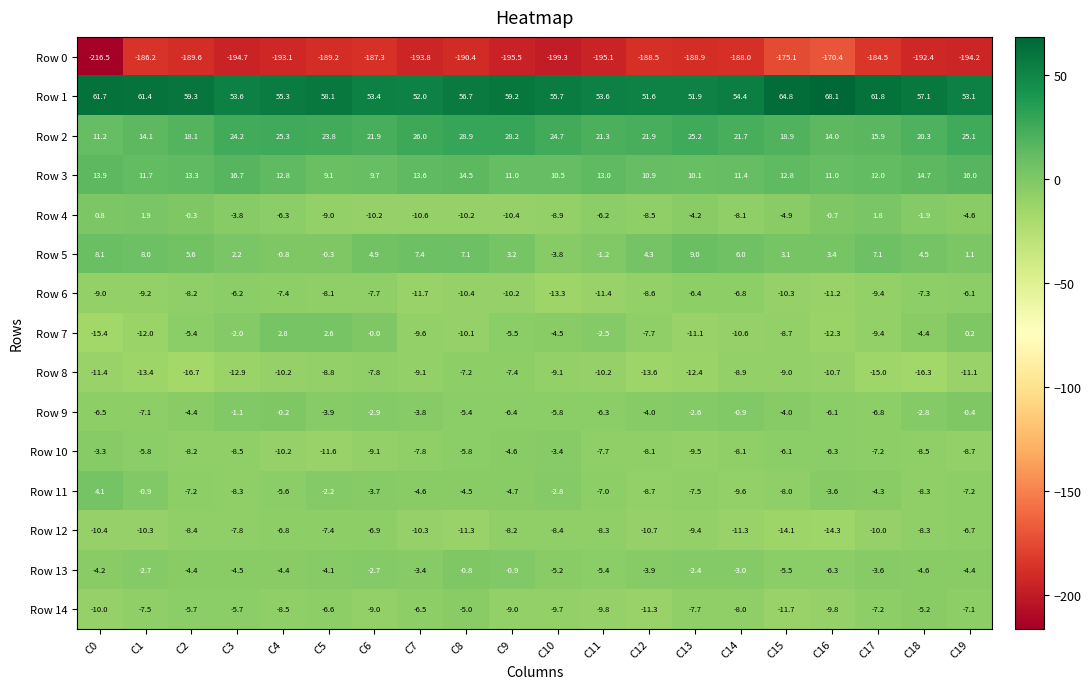

At which category does the chart reach its peak across all series?

C16